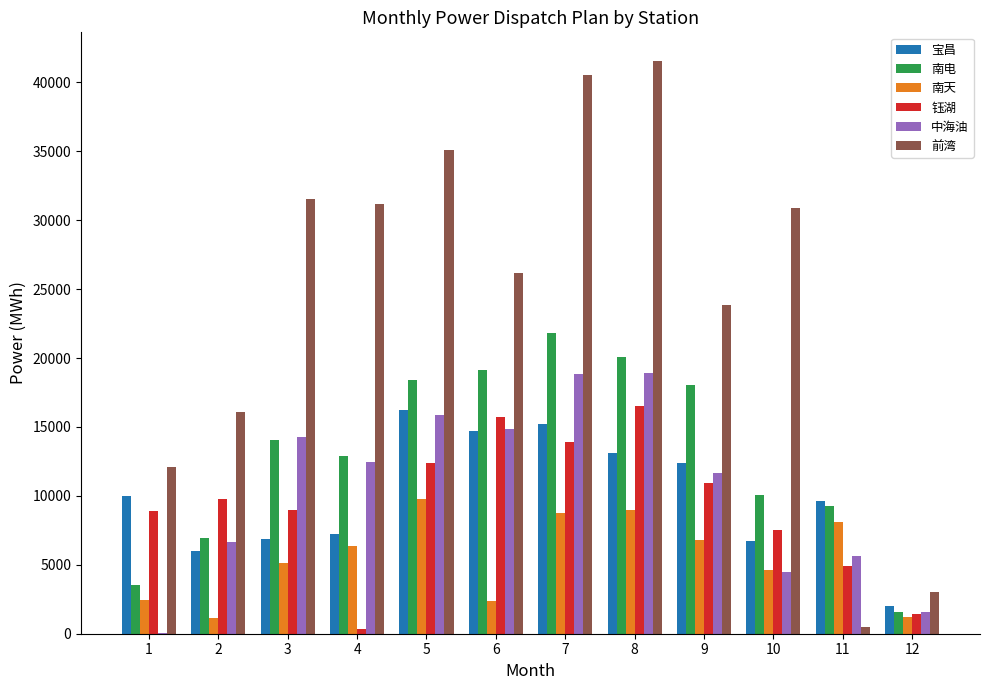

The 南天 series shows 1207.4 at 12. True or false?

True